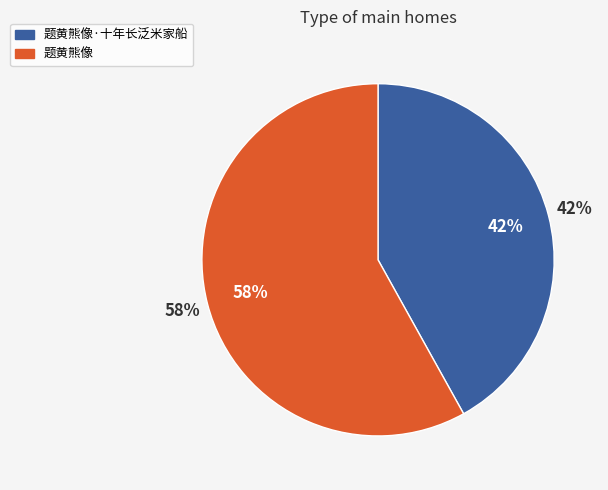

How many slices are in this pie chart?

2